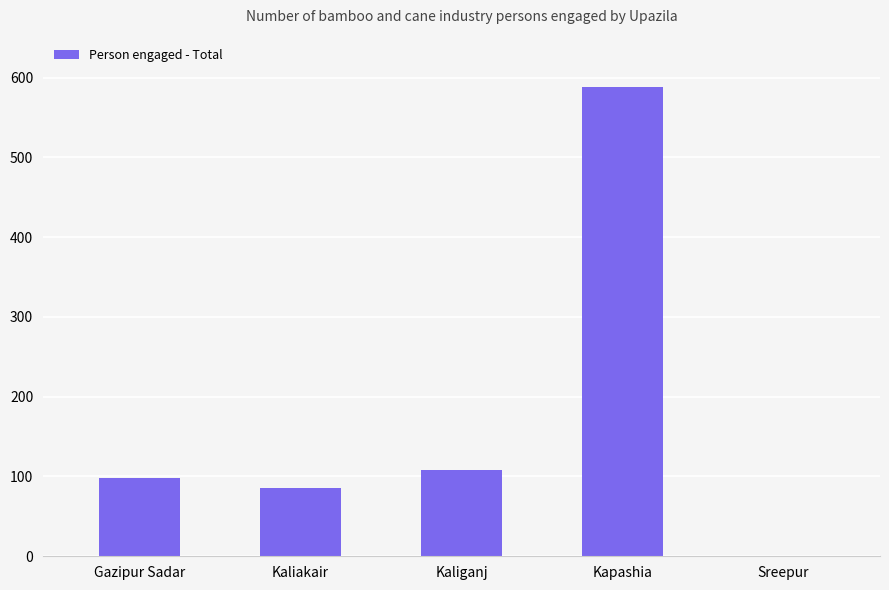

What is the ratio of the value at Kaliganj to the value at Kapashia?

0.2